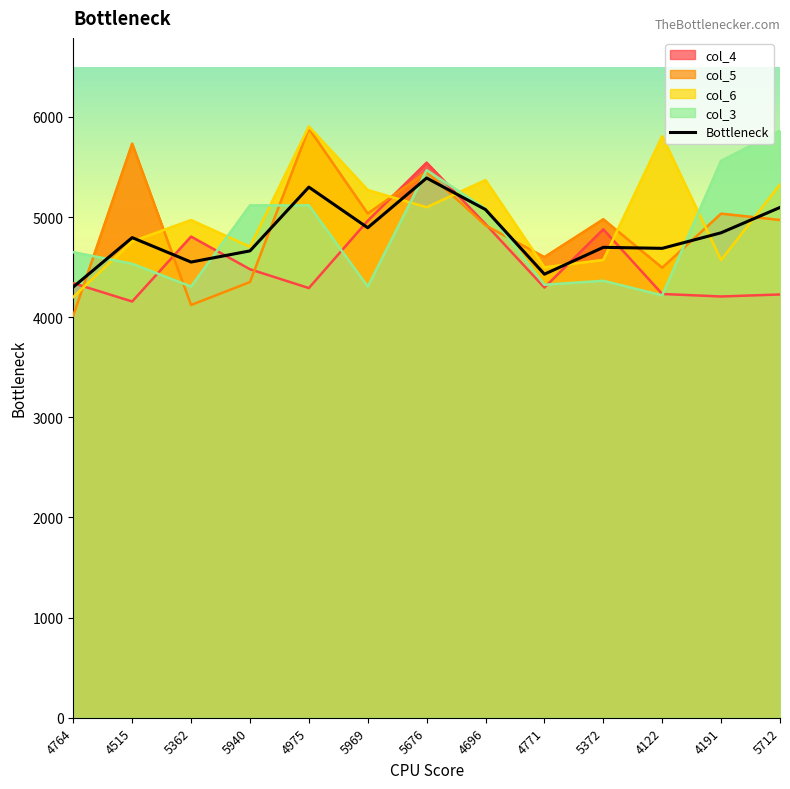

Count the number of categories in the chart.

13